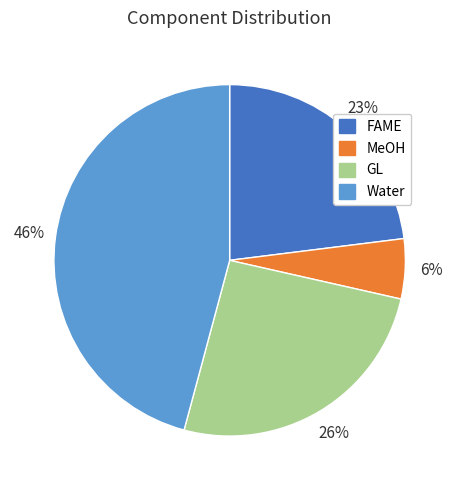

To the nearest percent, what is the difference between the largest and smallest slice percentages?

40%